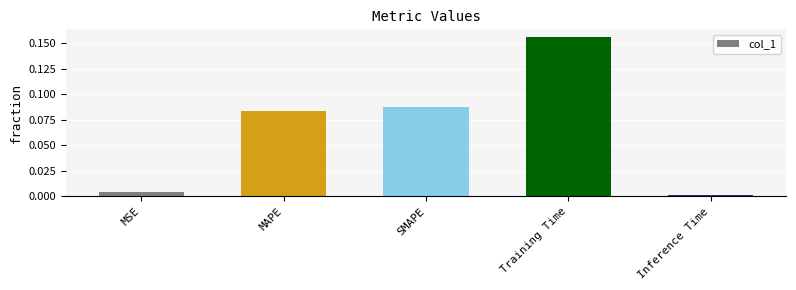

True or false: the data shows 0.0 at MSE.

True